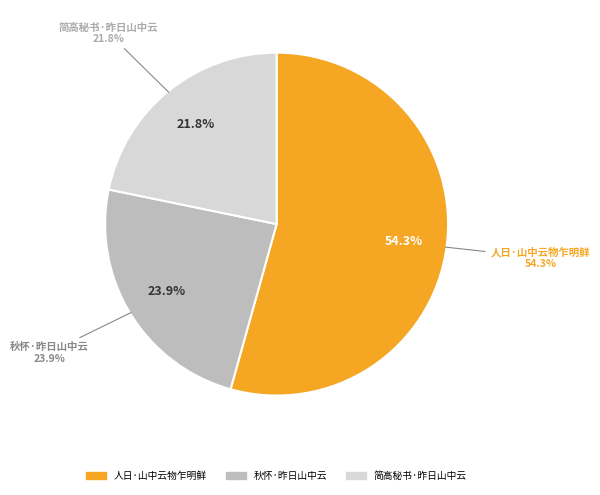

True or false: 人日·山中云物乍明鲜 accounts for 47% of the total.

False